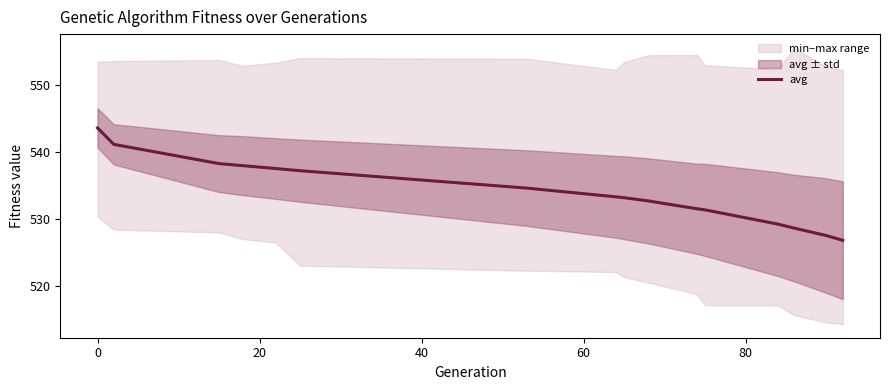

What is the lowest value of the avg series?

526.8